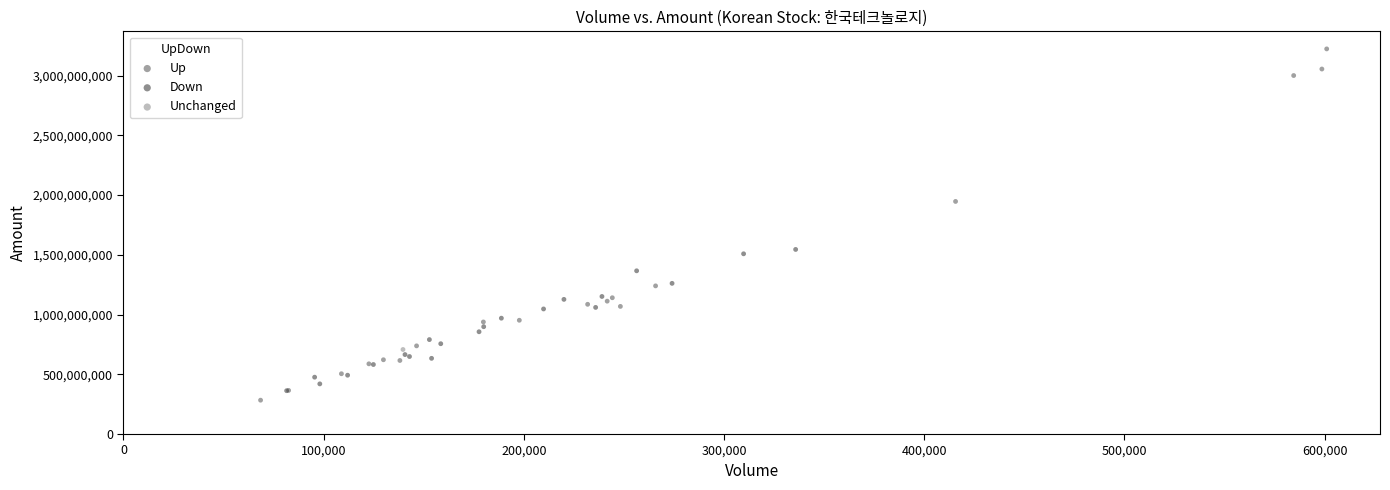

What are all the series names shown in the legend?

Up, Down, Unchanged